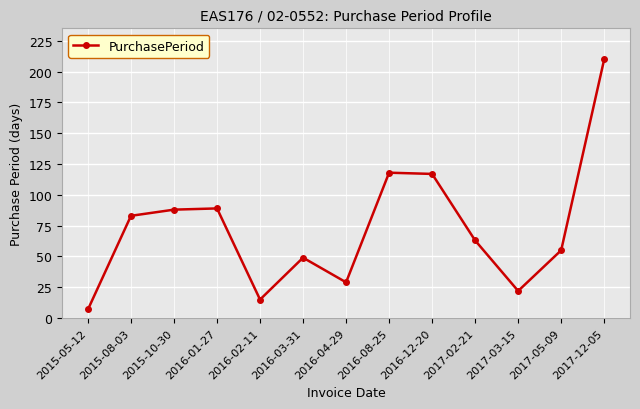

Between 2016-02-11 and 2016-04-29, which is larger?

2016-04-29